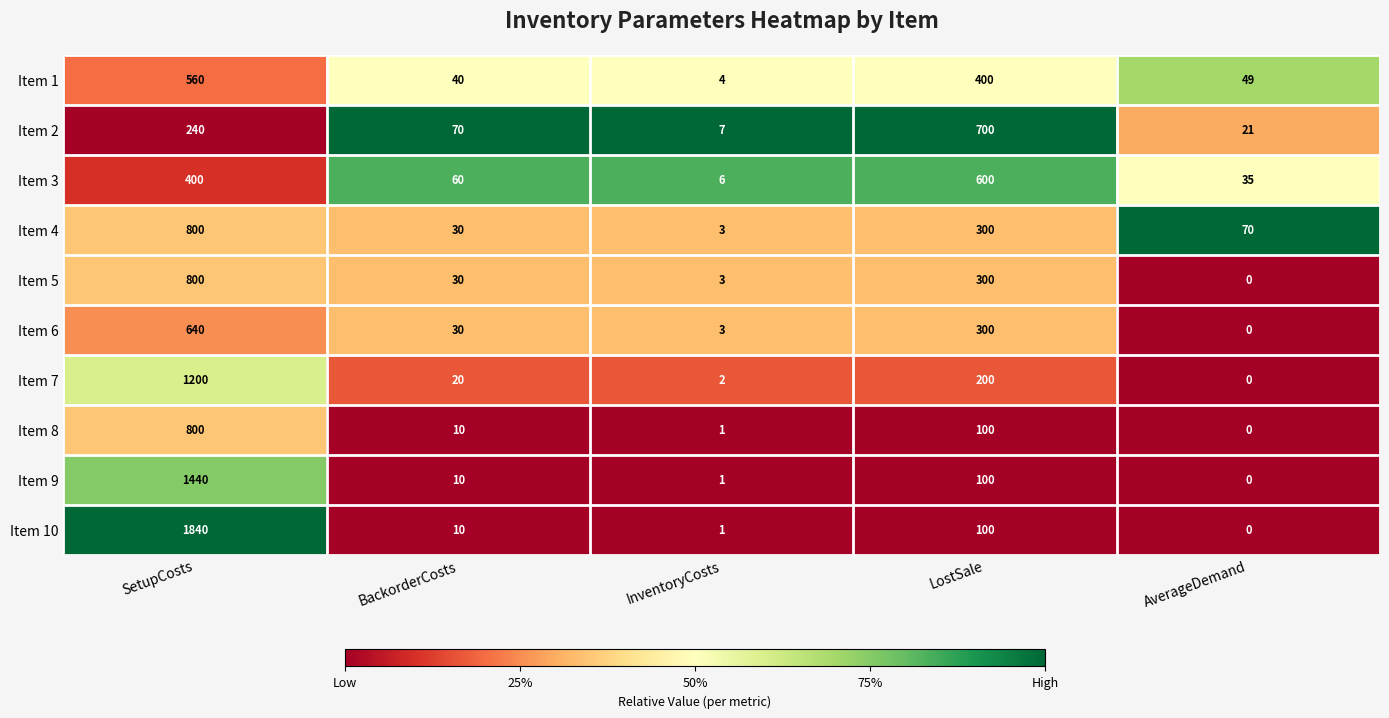

At how many categories does at least one series exceed 0?

5